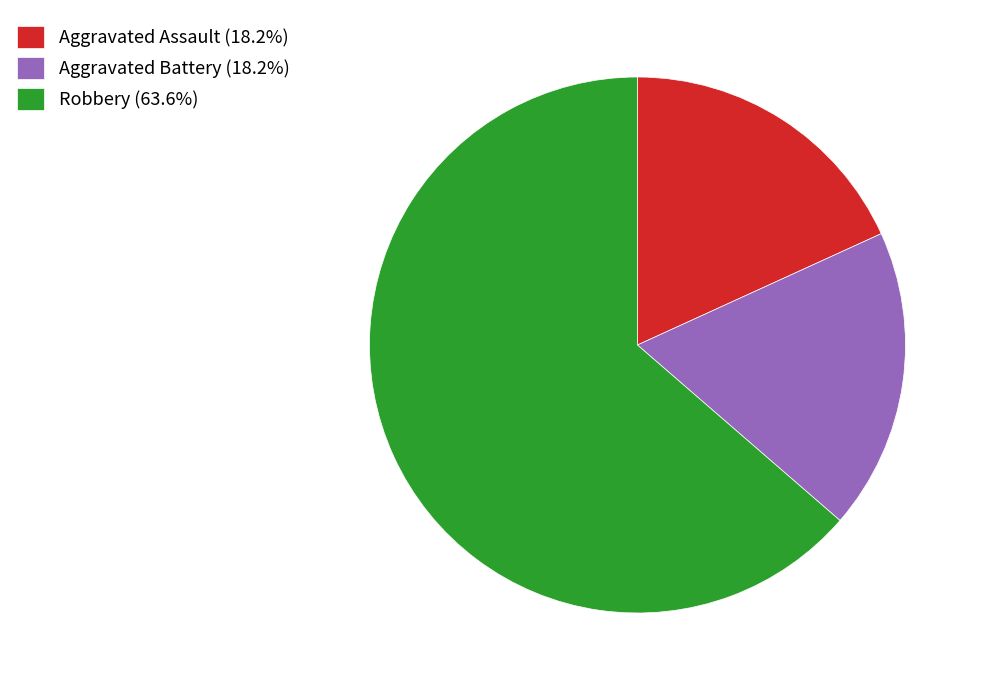

Approximately how many times larger is the value at Aggravated Assault (18.2%) compared to Aggravated Battery (18.2%)?

1.0